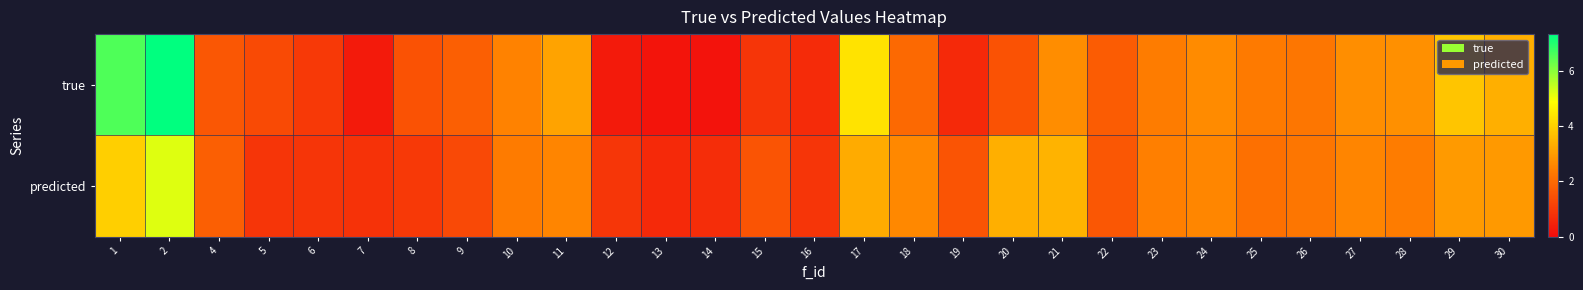

What is the smallest value displayed?

0.1